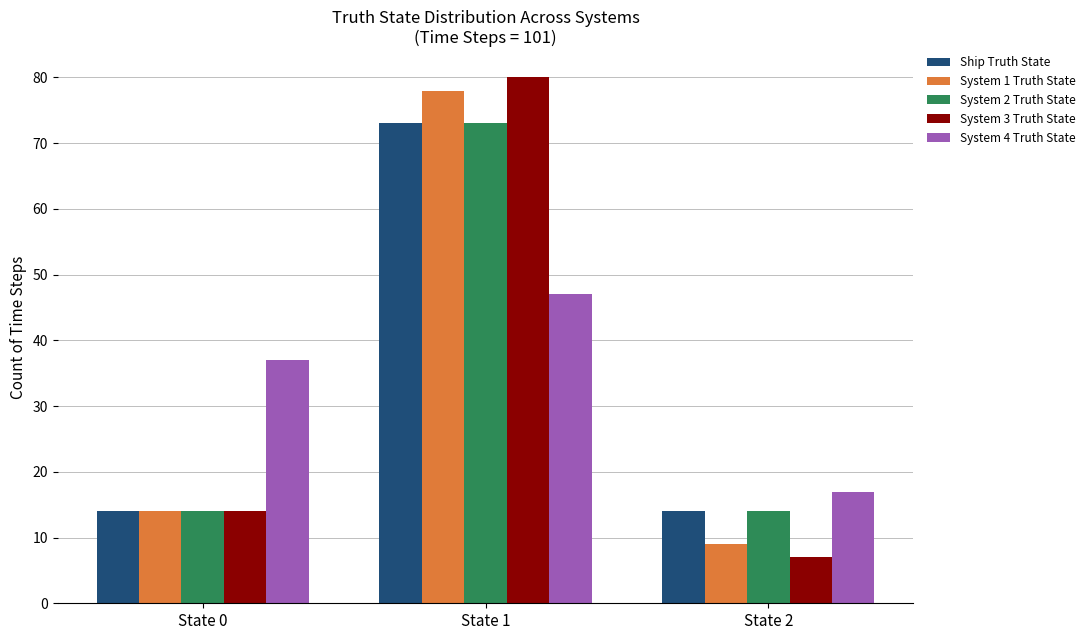

What is the sum of the Ship Truth State values at State 2 and State 0?

28